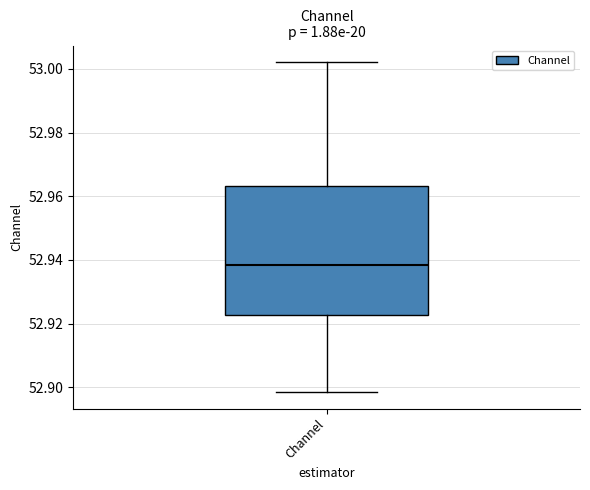

Where does the lower whisker of the box for Channel end on the y-axis? The values are not printed on the chart, so give them approximately, as read against the axis.

52.898